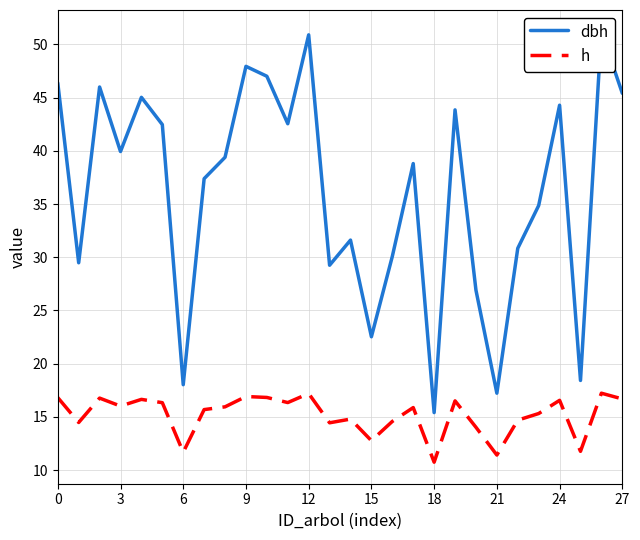

What is the difference between the maximum and second lowest values in the dbh series?

34.0